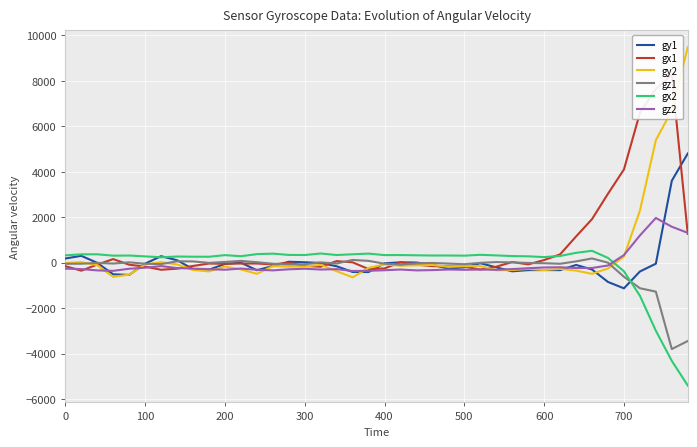

What is the lowest value of the gy1 series?

-1128